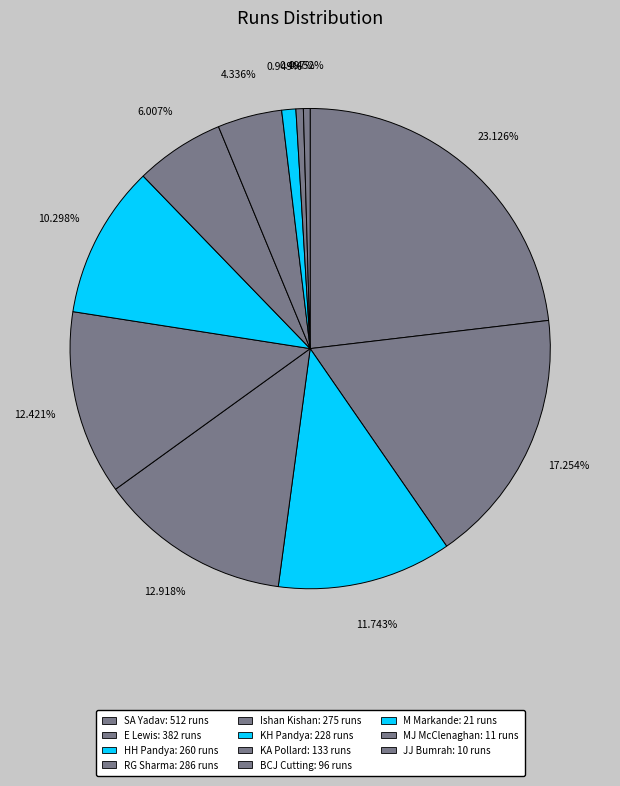

Count the number of slices in the pie.

11